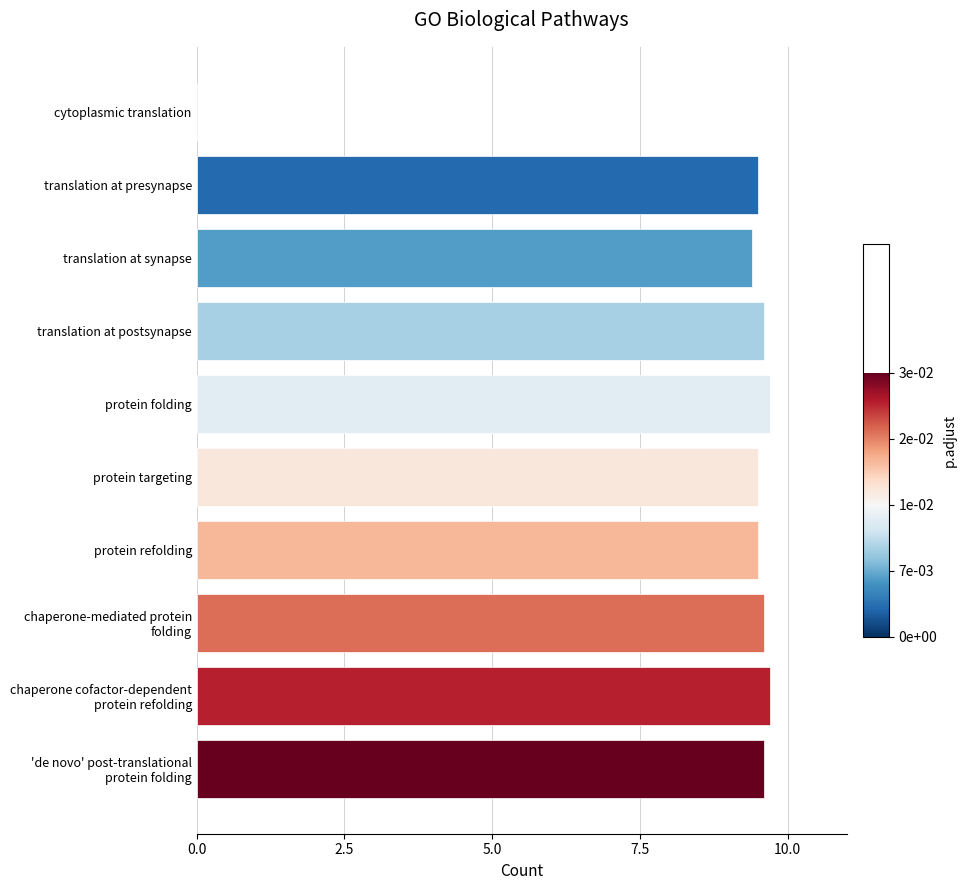

Approximately how many times larger is the value at protein folding compared to translation at synapse?

1.0